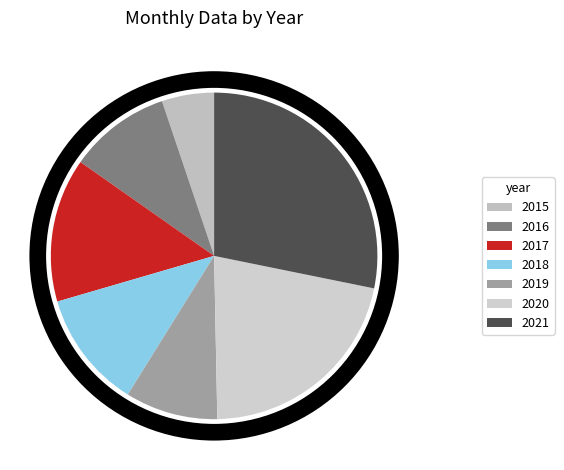

How many segments does this pie chart have?

7